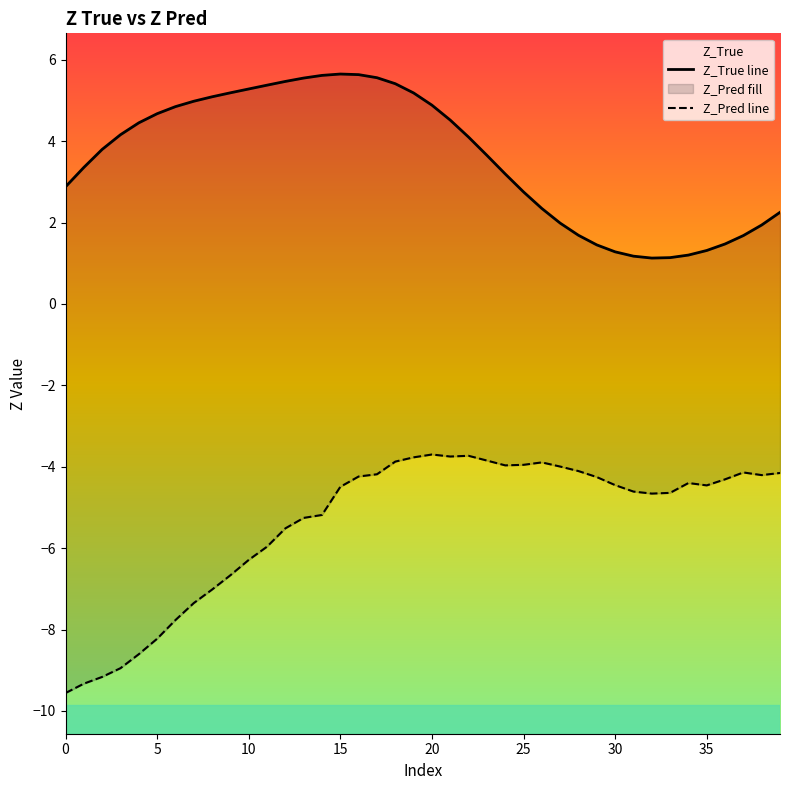

List the labels in order of value, largest first.

15, 16, 14, 17, 13, 12, 18, 11, 10, 9, 19, 8, 7, 20, 6, 5, 21, 4, 3, 22, 2, 23, 1, 24, 0, 25, 26, 39, 27, 38, 28, 37, 36, 29, 35, 30, 34, 31, 33, 32